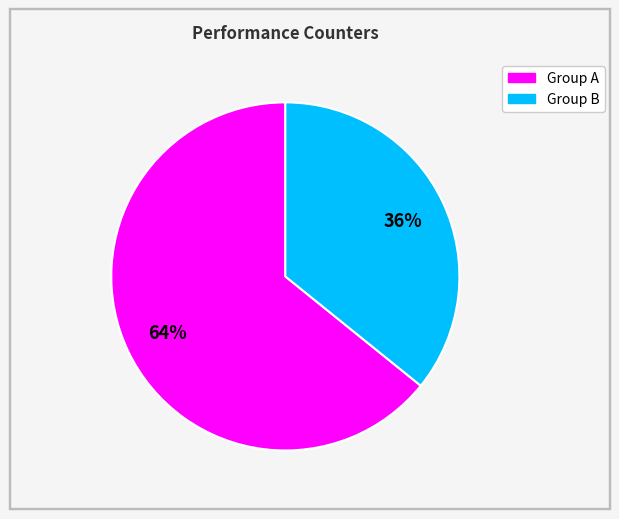

Does any single category account for the majority?

Yes